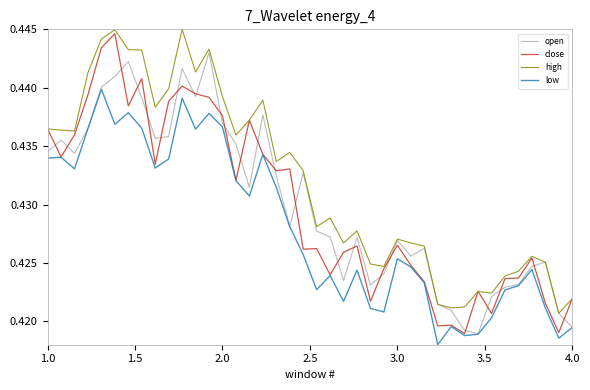

True or false: high and low intersect in this chart.

False